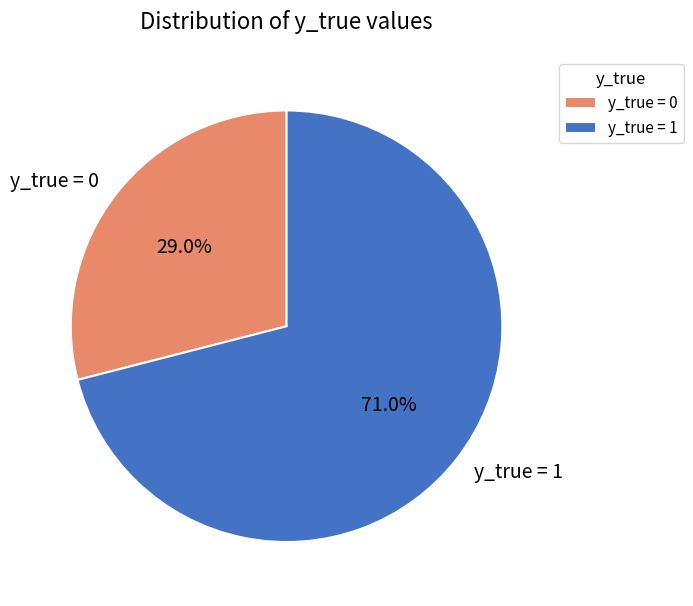

How many segments does this pie chart have?

2